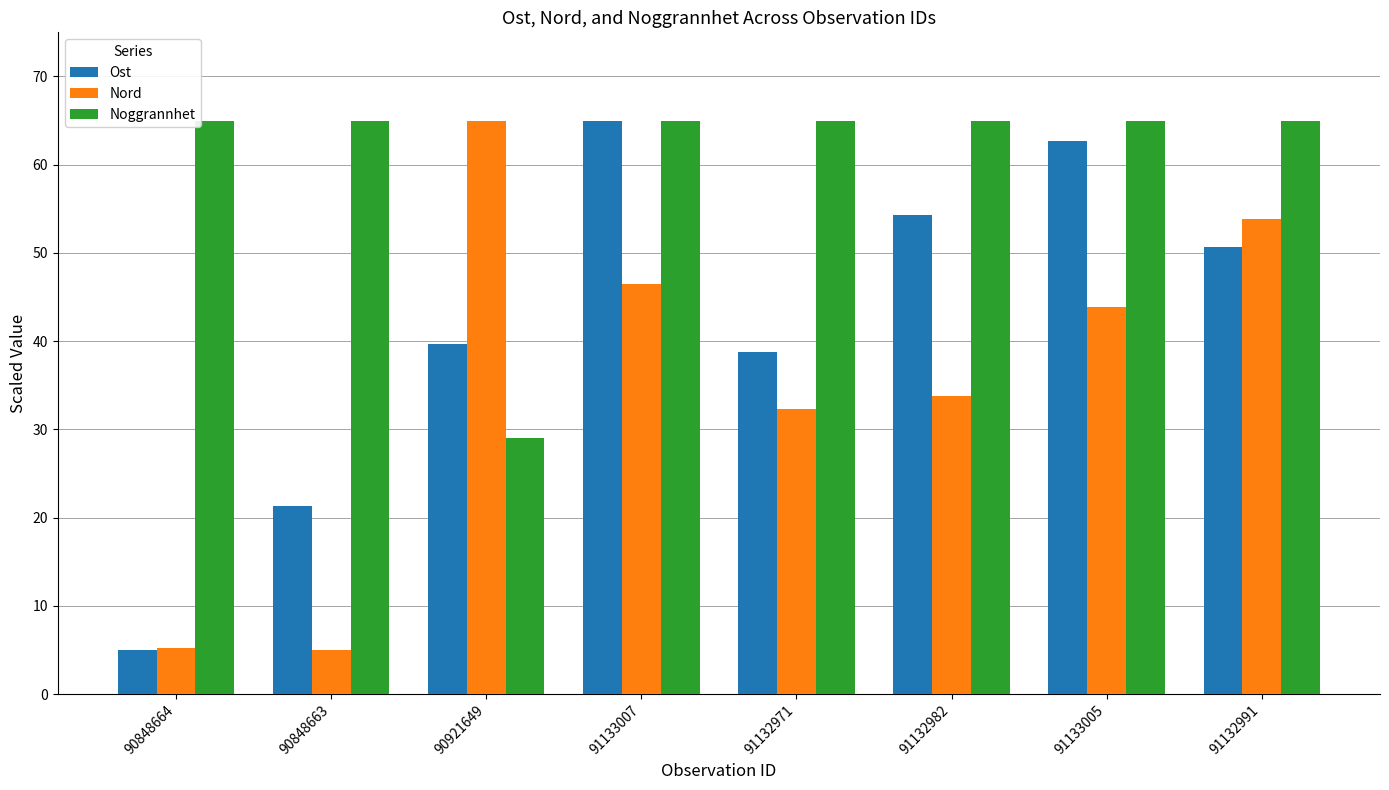

What is the label of the 7th bar from the left?

91133005